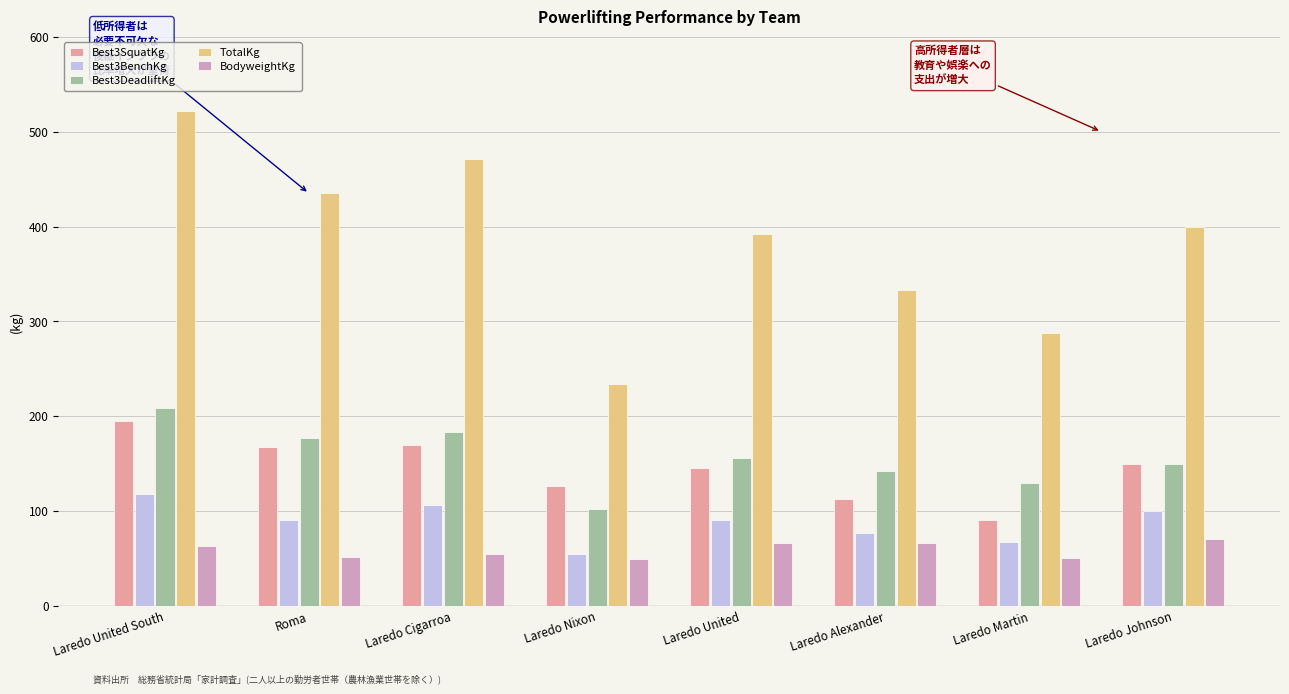

Where does the Best3BenchKg series first go above 90?

Laredo United South